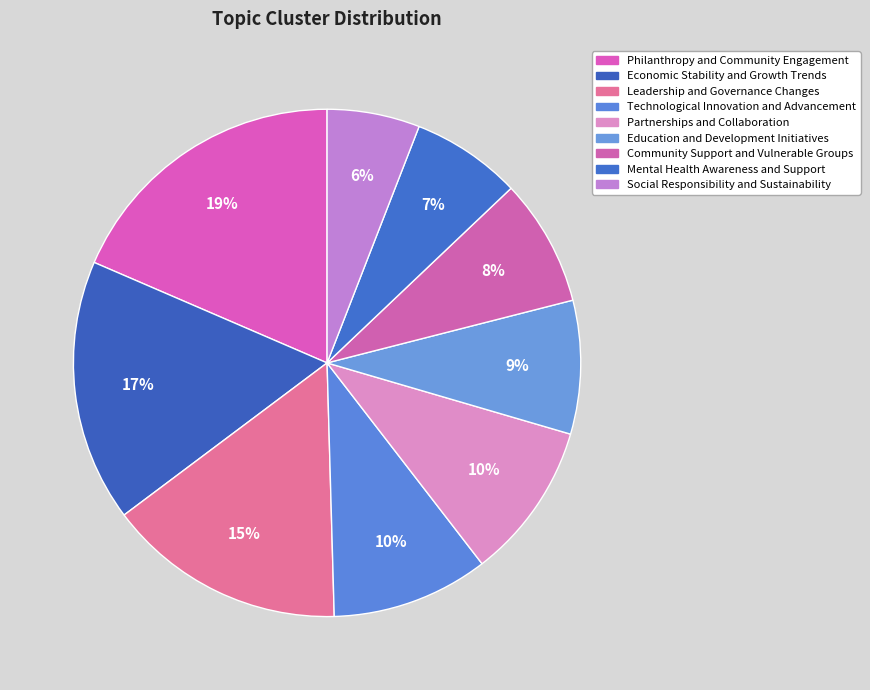

Rank the categories by value from highest to lowest.

Philanthropy and Community Engagement, Economic Stability and Growth Trends, Leadership and Governance Changes, Technological Innovation and Advancement, Partnerships and Collaboration, Education and Development Initiatives, Community Support and Vulnerable Groups, Mental Health Awareness and Support, Social Responsibility and Sustainability